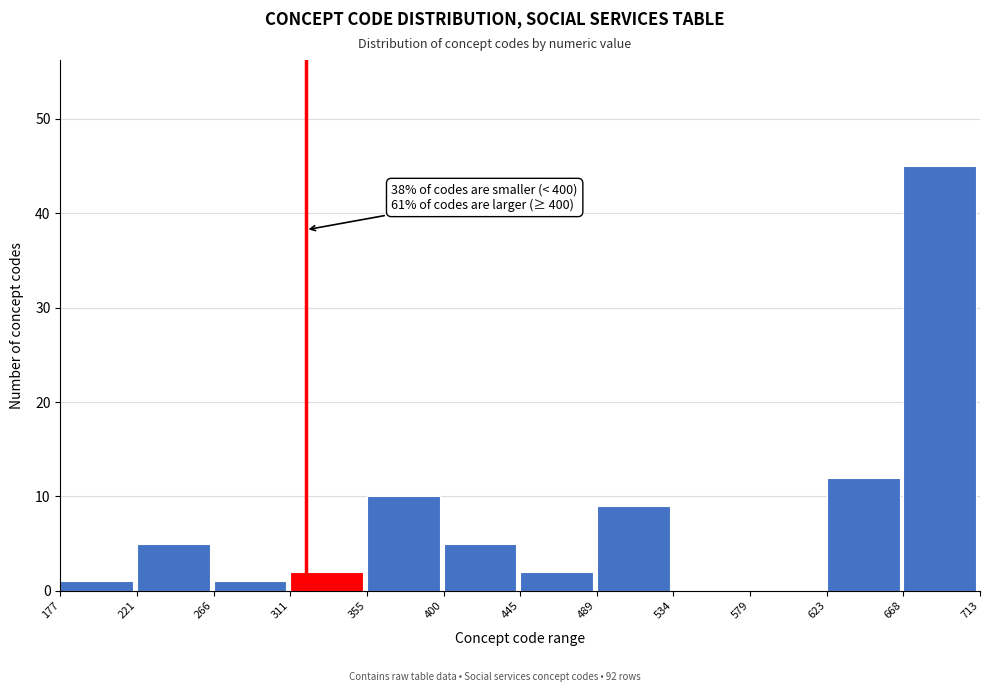

Which range on the x-axis has the tallest bar?

668 to 713